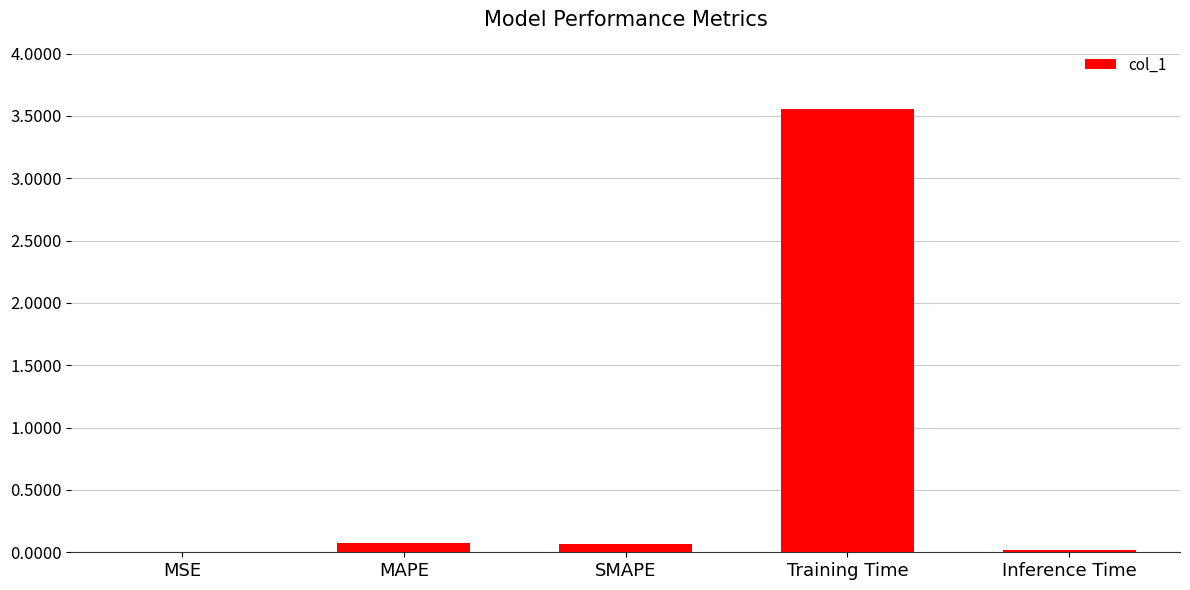

Between MAPE and Inference Time, which is larger?

MAPE